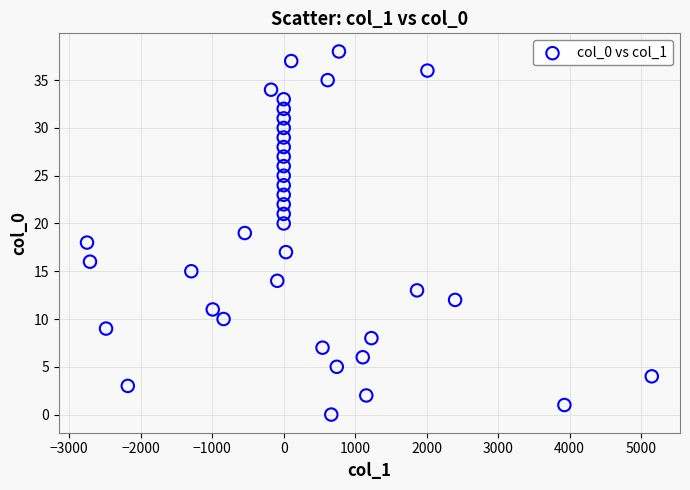

What is the range of Y values (max minus min)?

38